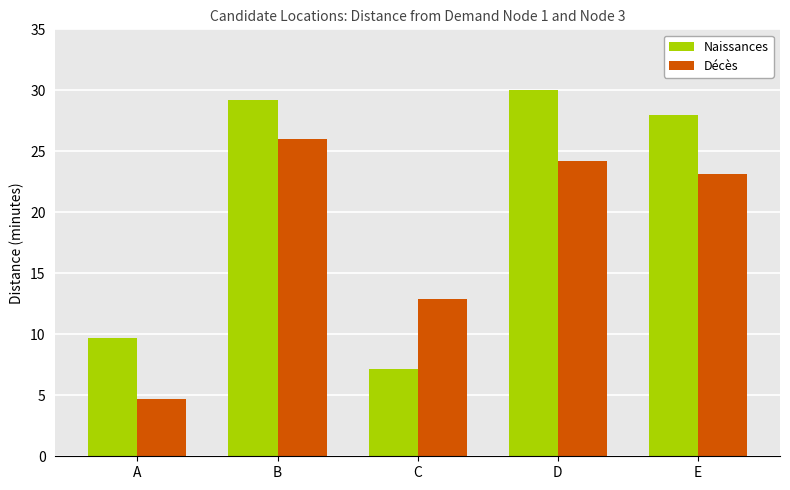

How many data points in Décès are less than 23?

2